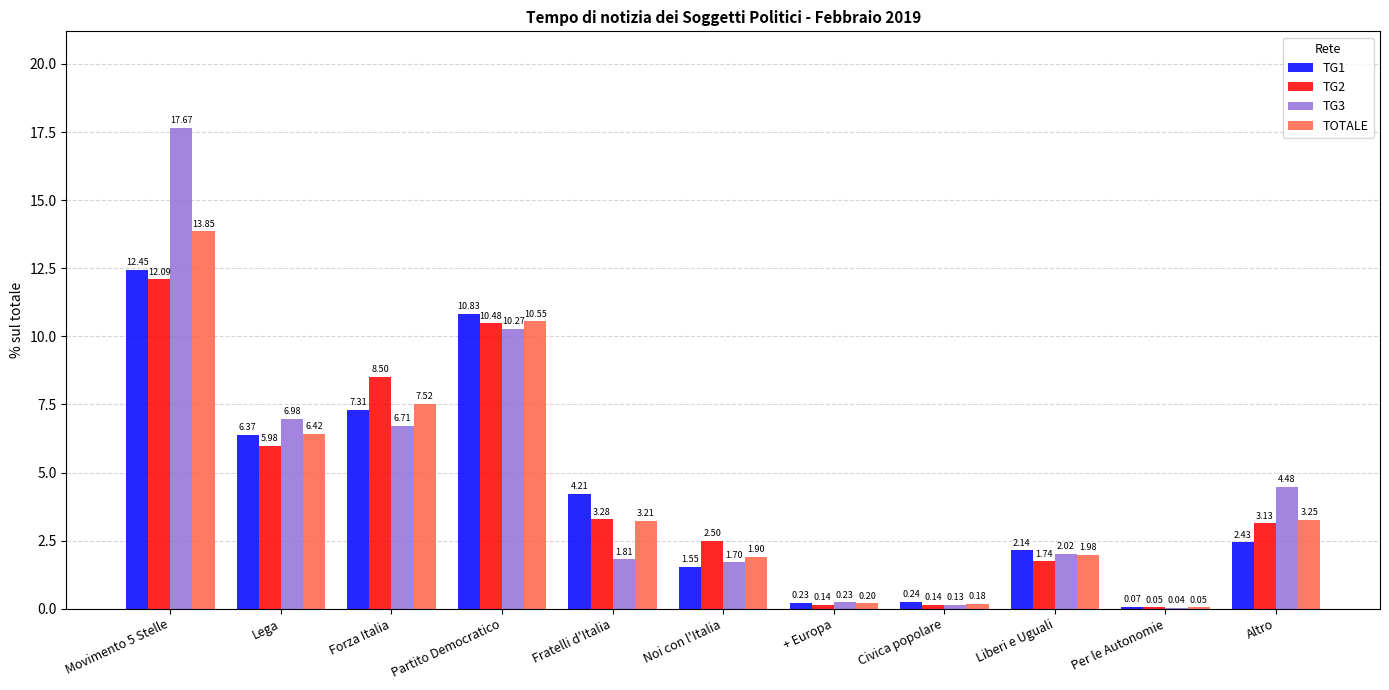

Is the value of TG1 at Movimento 5 Stelle greater than the value of TOTALE at Altro?

Yes